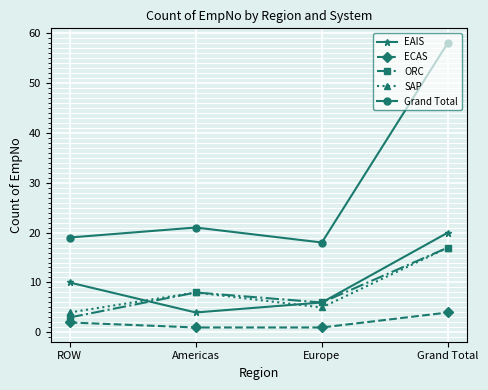

What is the sum of the ORC values at Grand Total and ROW?

20